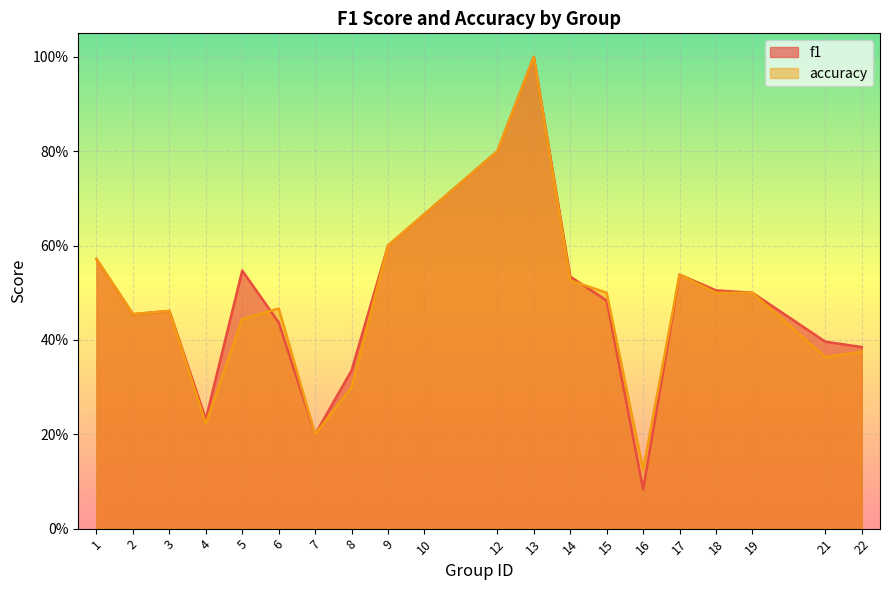

Reading left to right, what are all the values shown in this chart?

f1: 1=0.6	2=0.5	3=0.5	4=0.2	5=0.5	6=0.4	7=0.2	8=0.3	9=0.6	10=0.7	12=0.8	13=1.0	14=0.5	15=0.5	16=0.1	17=0.5	18=0.5	19=0.5	21=0.4	22=0.4
accuracy: 1=0.6	2=0.5	3=0.5	4=0.2	5=0.4	6=0.5	7=0.2	8=0.3	9=0.6	10=0.7	12=0.8	13=1.0	14=0.5	15=0.5	16=0.1	17=0.5	18=0.5	19=0.5	21=0.4	22=0.4